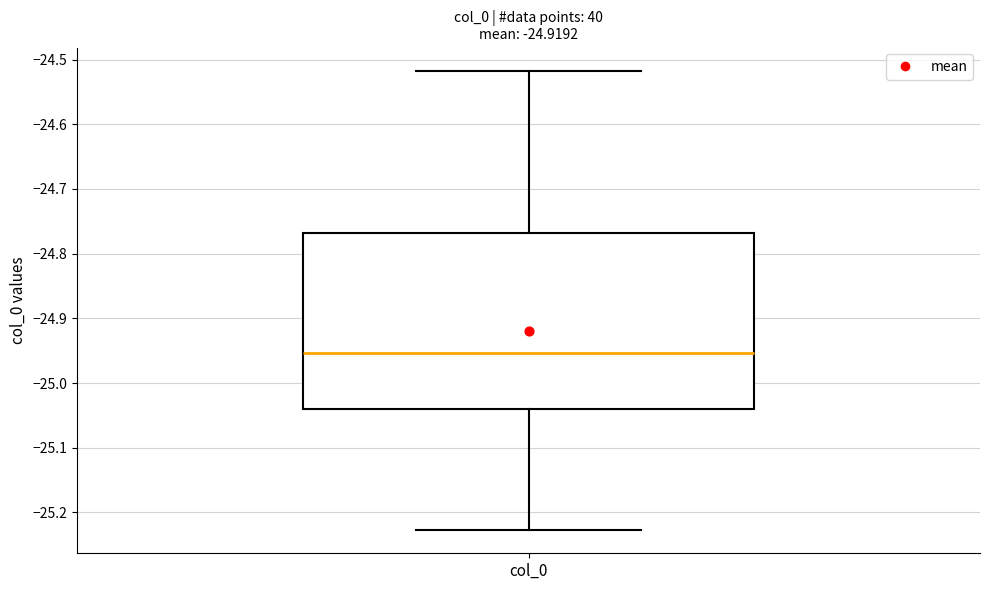

Where is the upper edge of the box for col_0 on the y-axis? The values are not printed on the chart, so give them approximately, as read against the axis.

-24.77